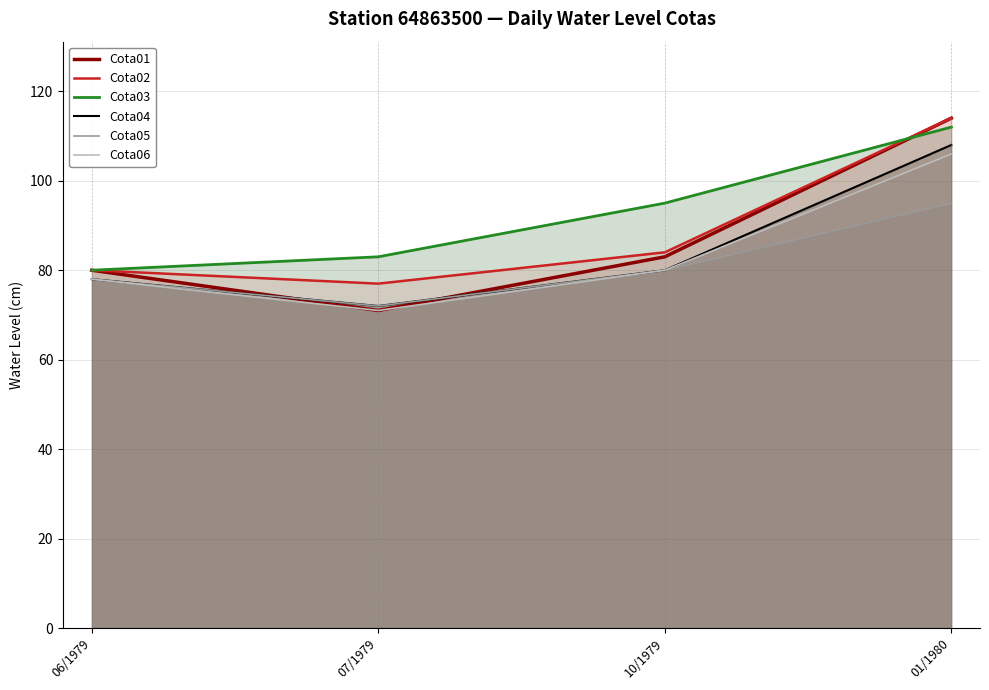

Reading right to left, list all the values displayed in this chart.

Cota01: 01/1980=114	10/1979=83	07/1979=71	06/1979=80
Cota02: 01/1980=114	10/1979=84	07/1979=77	06/1979=80
Cota03: 01/1980=112	10/1979=95	07/1979=83	06/1979=80
Cota04: 01/1980=108	10/1979=80	07/1979=72	06/1979=78
Cota05: 01/1980=95	10/1979=80	07/1979=72	06/1979=78
Cota06: 01/1980=106	10/1979=80	07/1979=71	06/1979=78